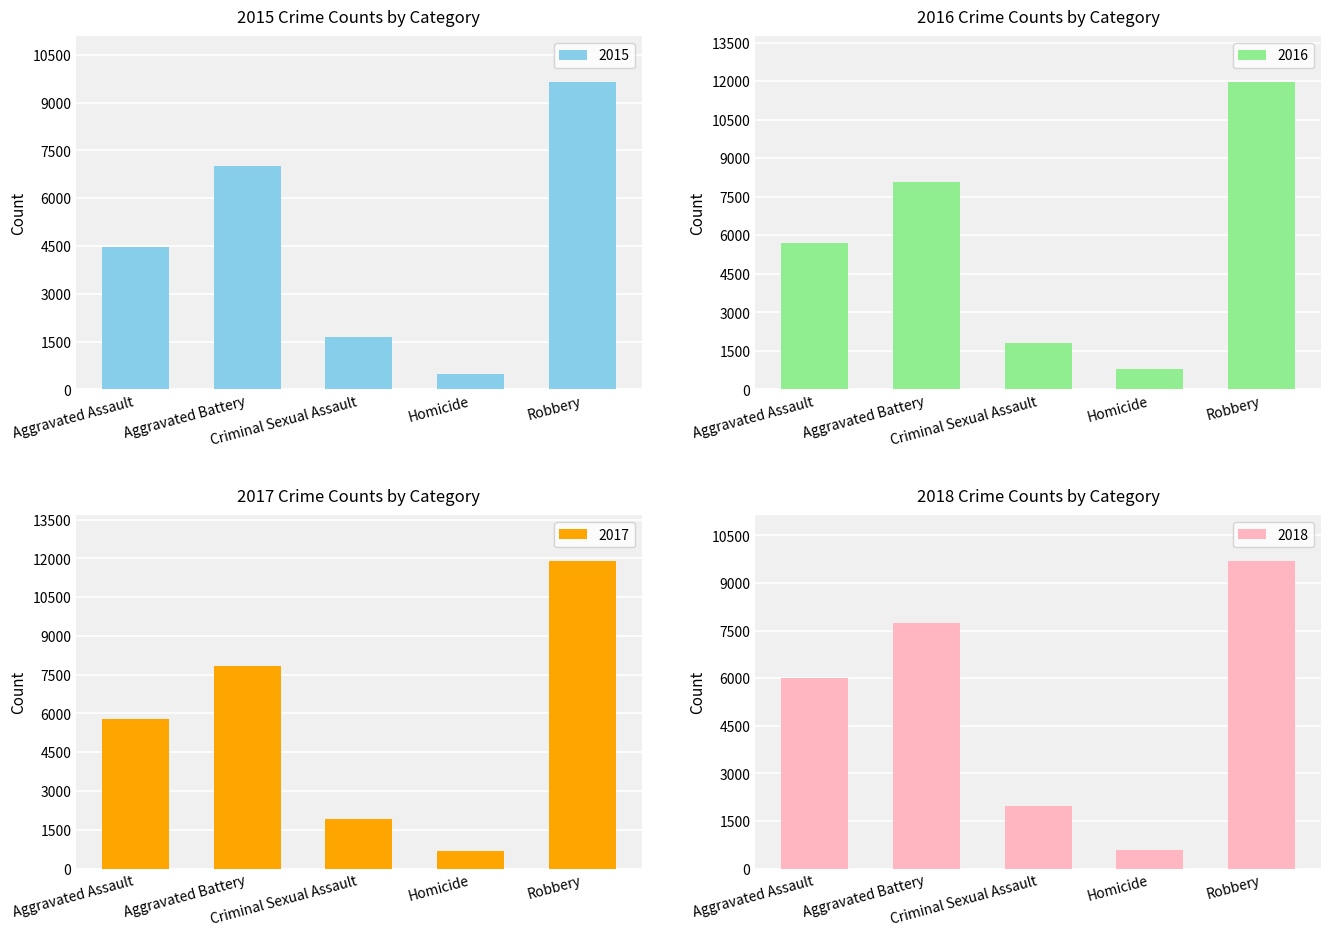

How many data points in 2015 are less than 4480?

2